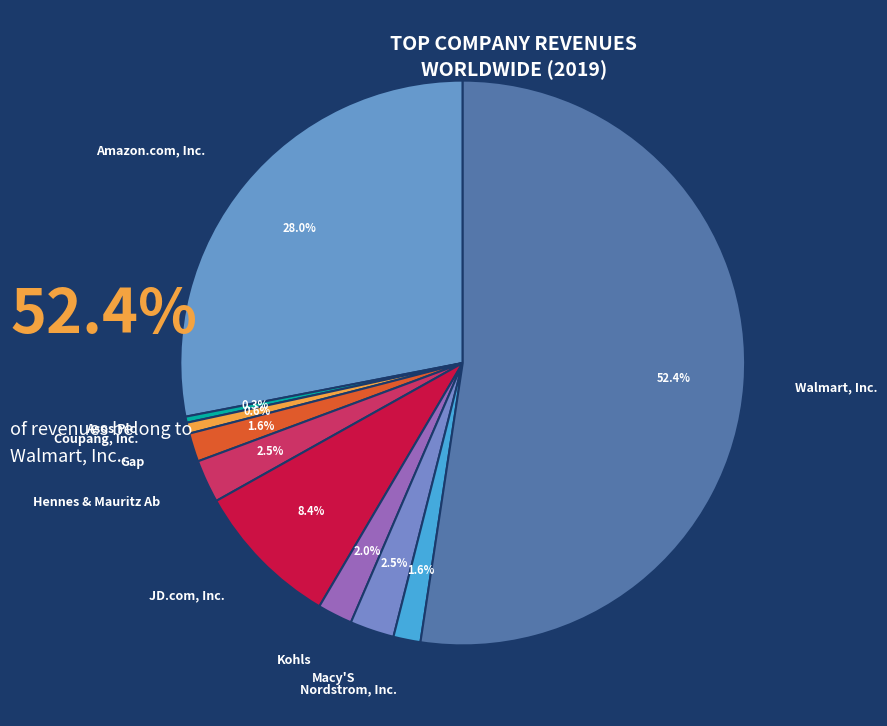

How many segments does this pie chart have?

10